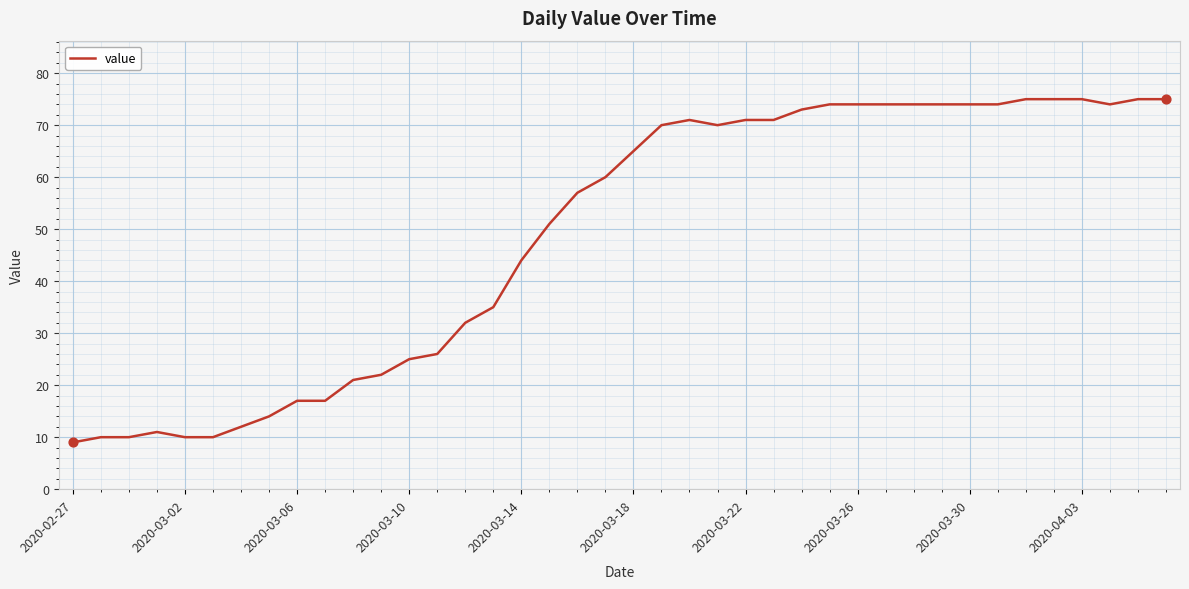

What is the smallest value displayed?

9